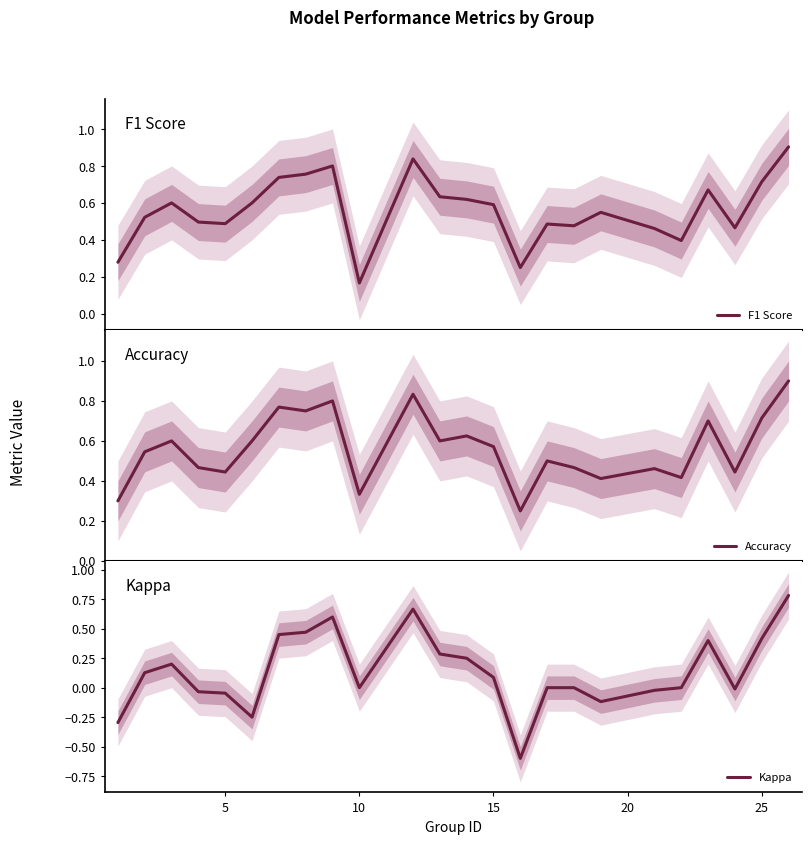

Is this an area chart (filled region under the line)?

No